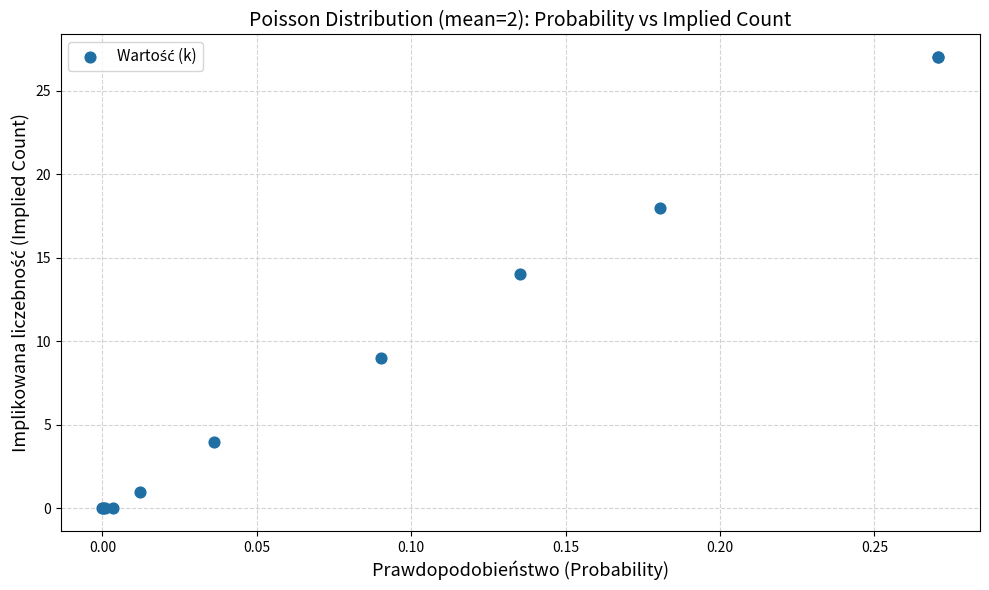

What Y value in the scatter plot is closest to 13?

14